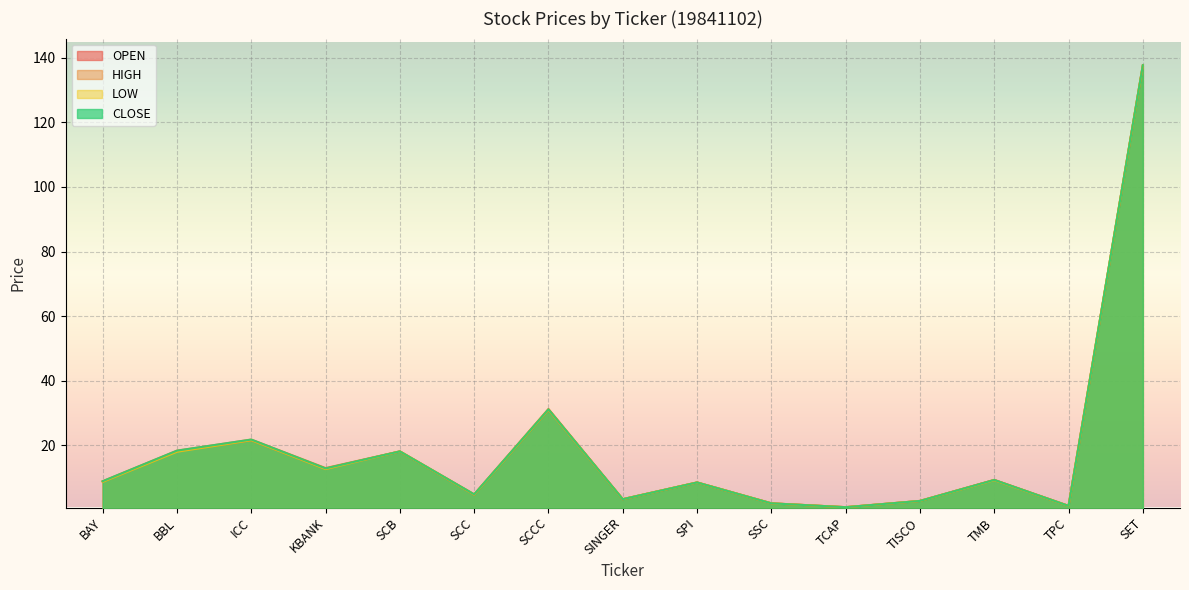

True or false: CLOSE has a value of 4.8 at SCC.

True